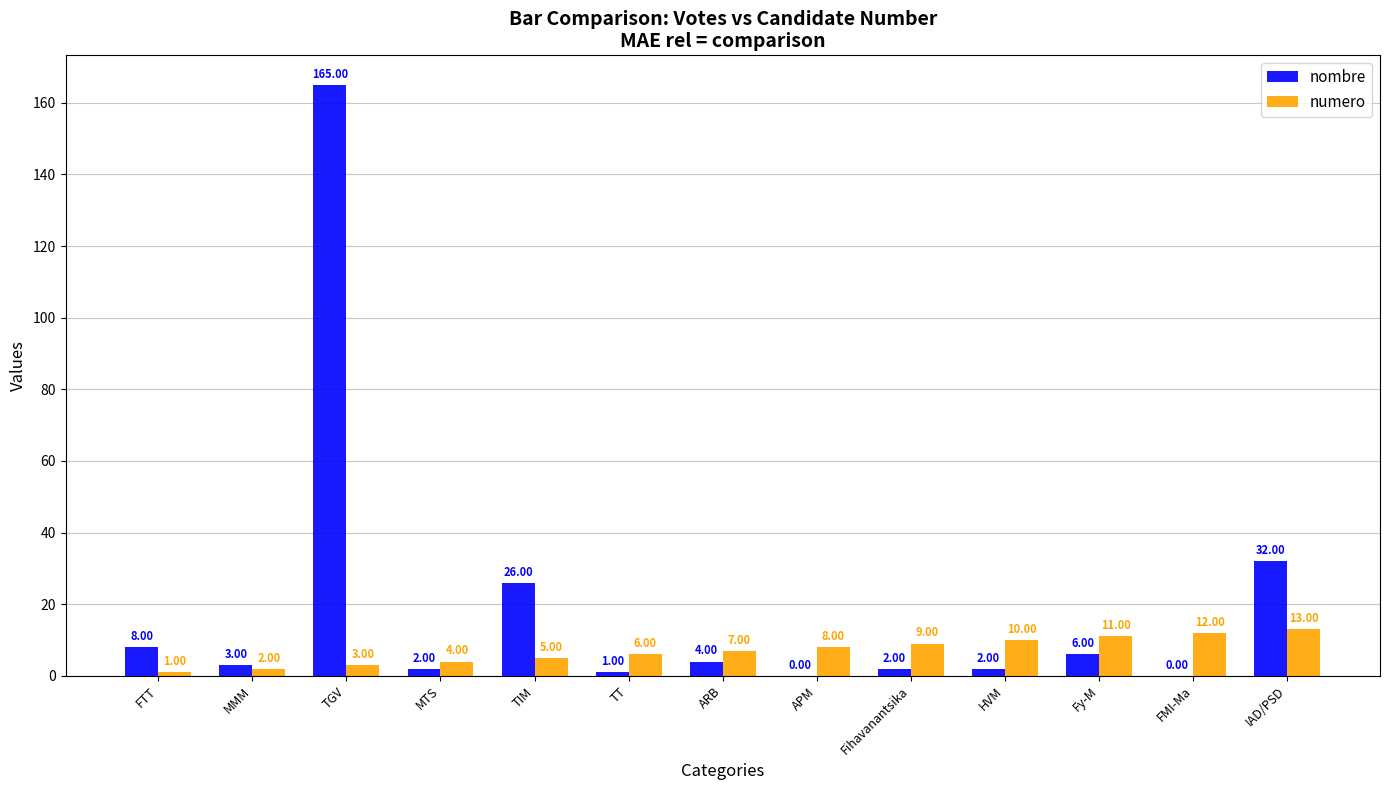

The nombre series shows 32 at IAD/PSD. True or false?

True